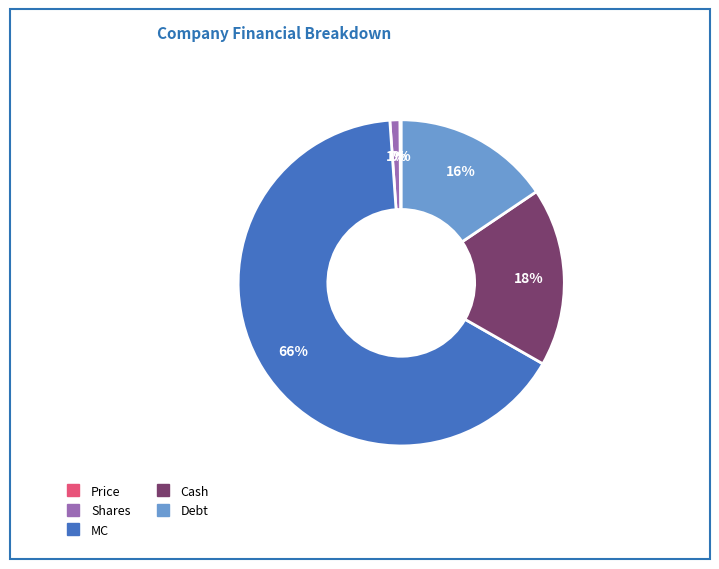

Is the sum of MC and Cash greater than half?

Yes